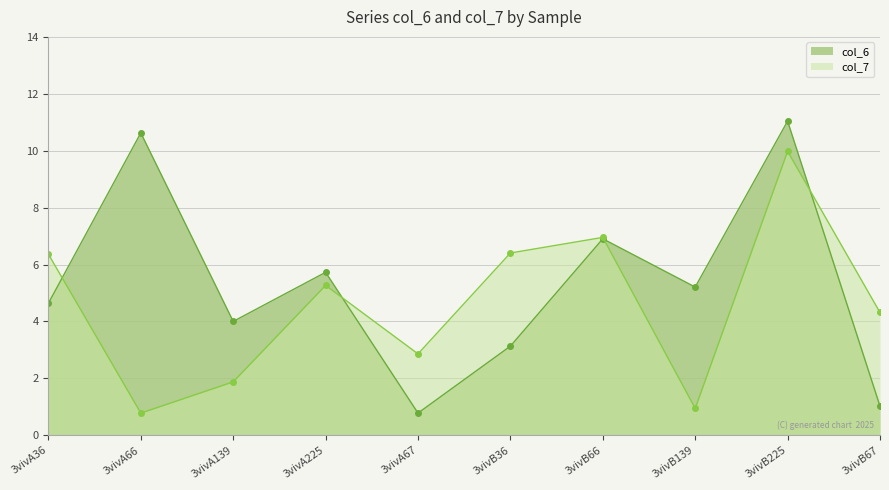

How many lines are shown in the chart?

2